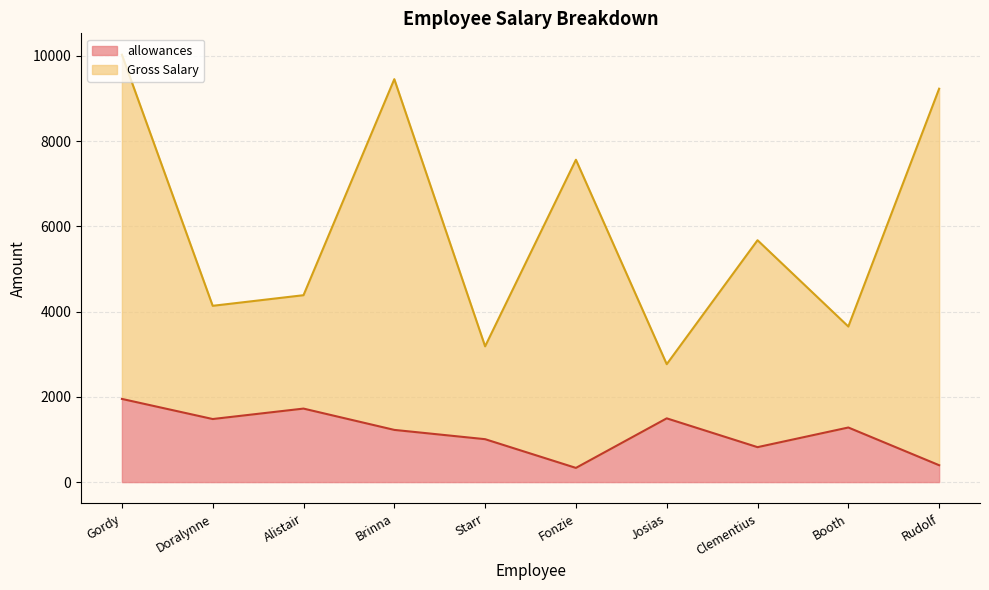

Reading right to left, what are all the values shown in this chart?

allowances: 396	1281	820	1496	333	1007	1225	1725	1480	1952
Gross Salary: 9232	3651	5676	2767	7565	3186	9456	4386	4137	10030